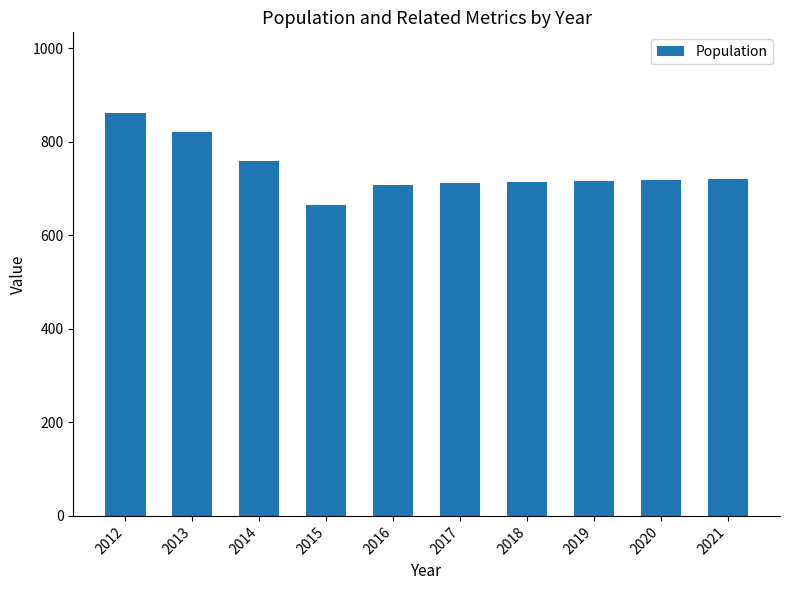

How many values are below 718?

5